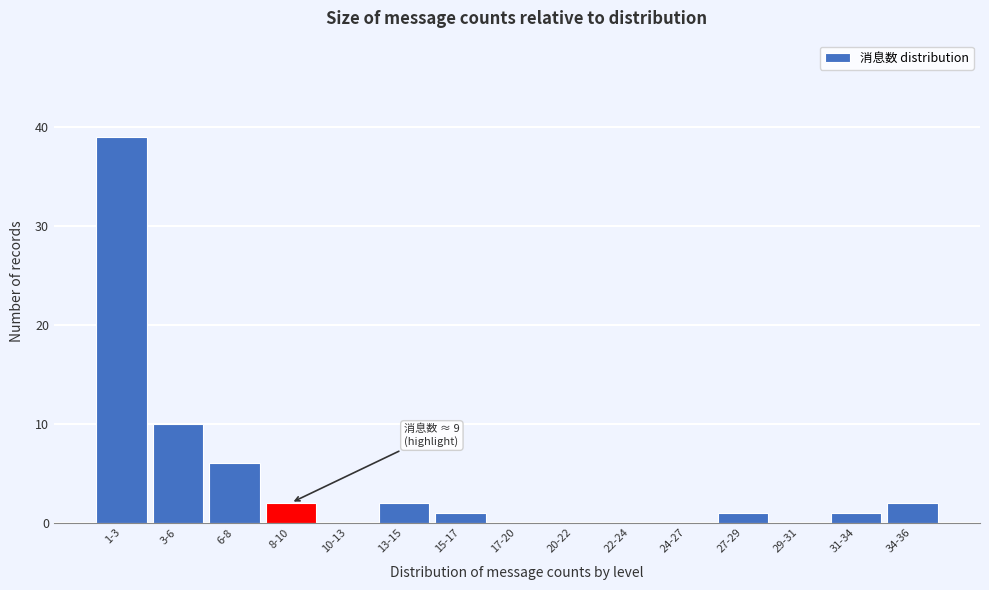

Reading left to right, list all the values displayed in this chart.

1-3=39	3-6=10	6-8=6	8-10=2	10-13=0	13-15=2	15-17=1	17-20=0	20-22=0	22-24=0	24-27=0	27-29=1	29-31=0	31-34=1	34-36=2